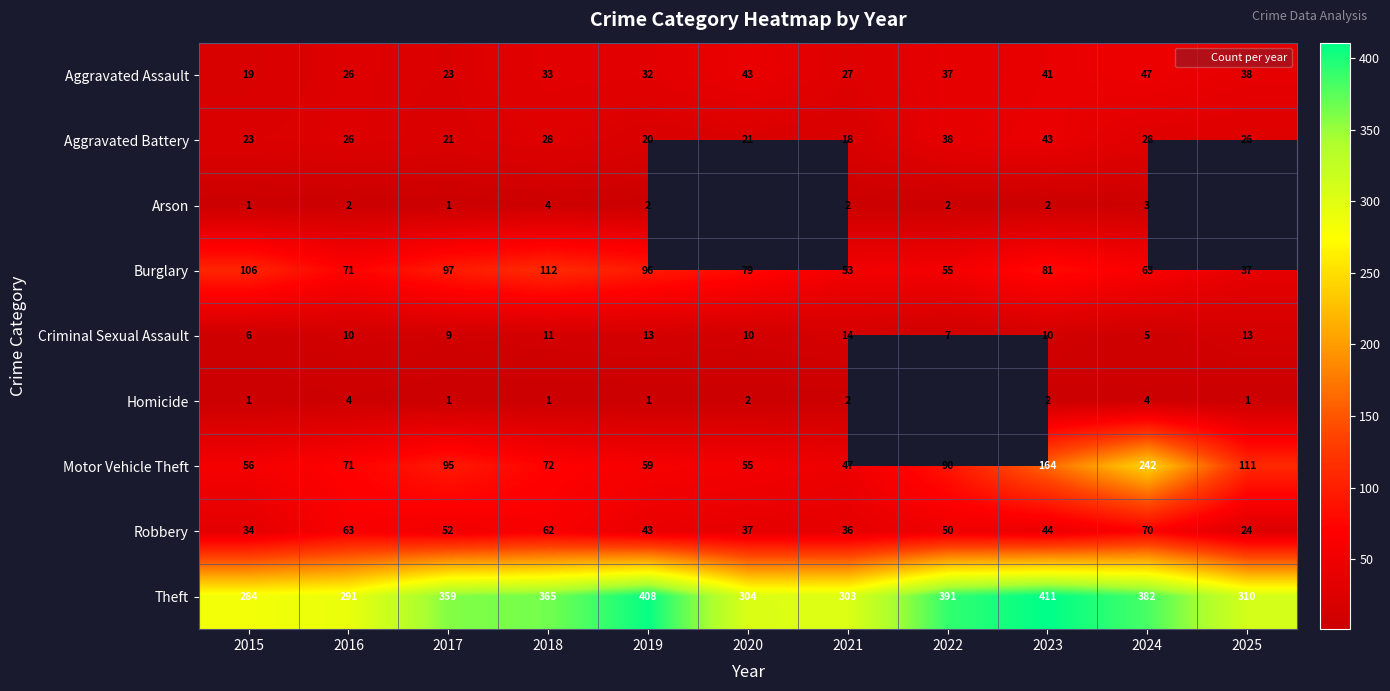

Where does the Motor Vehicle Theft series first go above 72?

2017